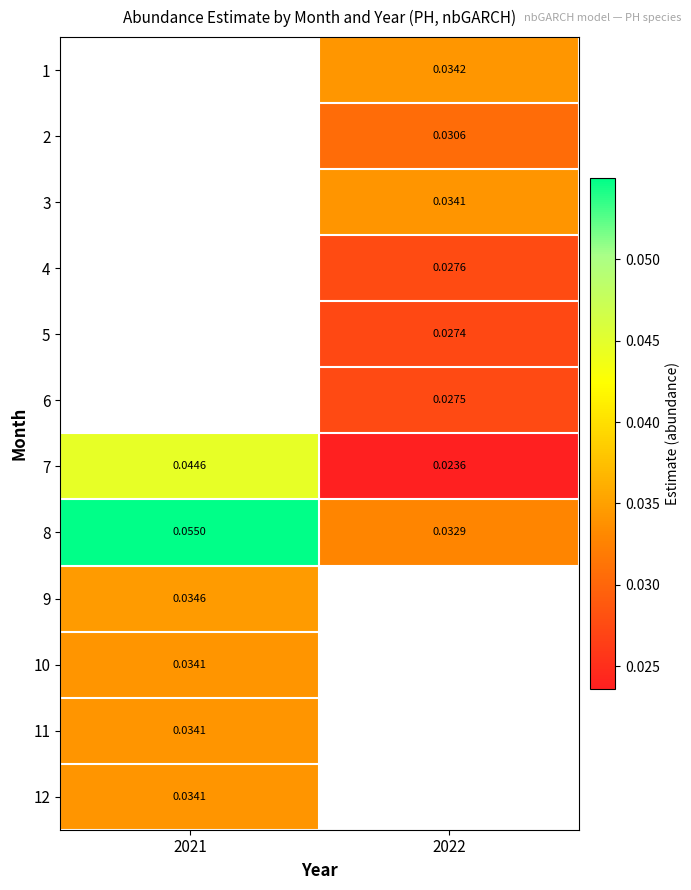

What is the maximum value shown in the chart?

0.1